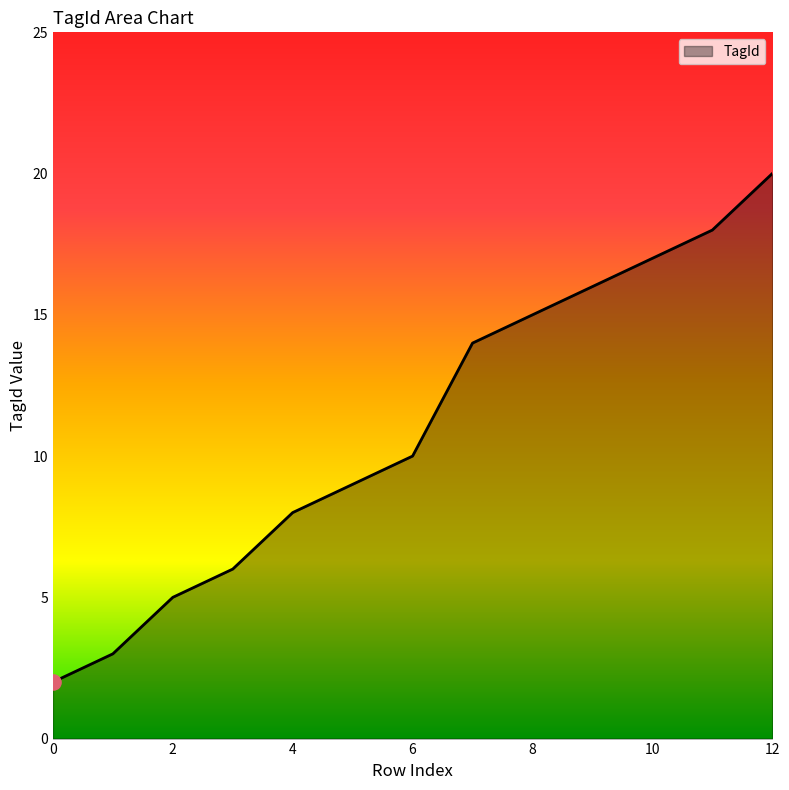

What is the greatest value displayed?

20